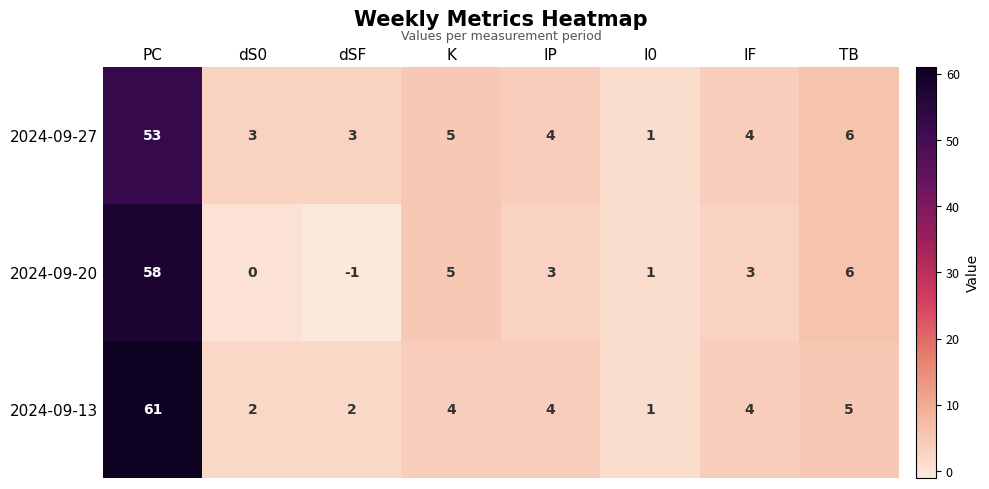

What is the difference between the highest and lowest values at dSF?

4